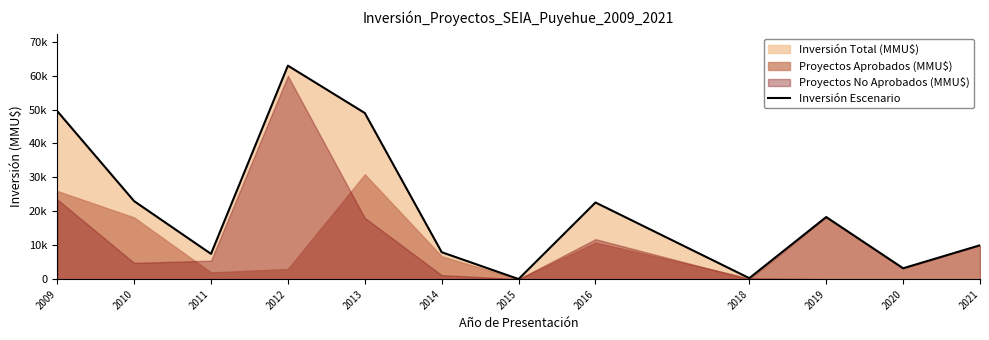

Does the chart display data point markers on the line(s)?

No